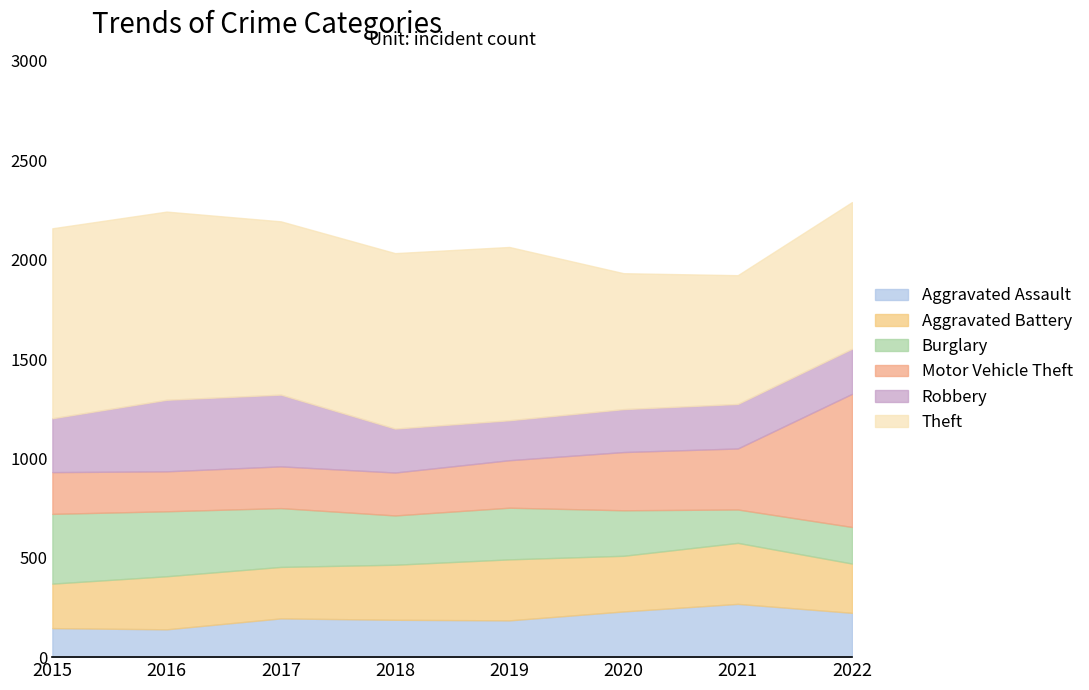

List the series in order of their peak value, lowest first.

Aggravated Assault, Aggravated Battery, Burglary, Robbery, Motor Vehicle Theft, Theft